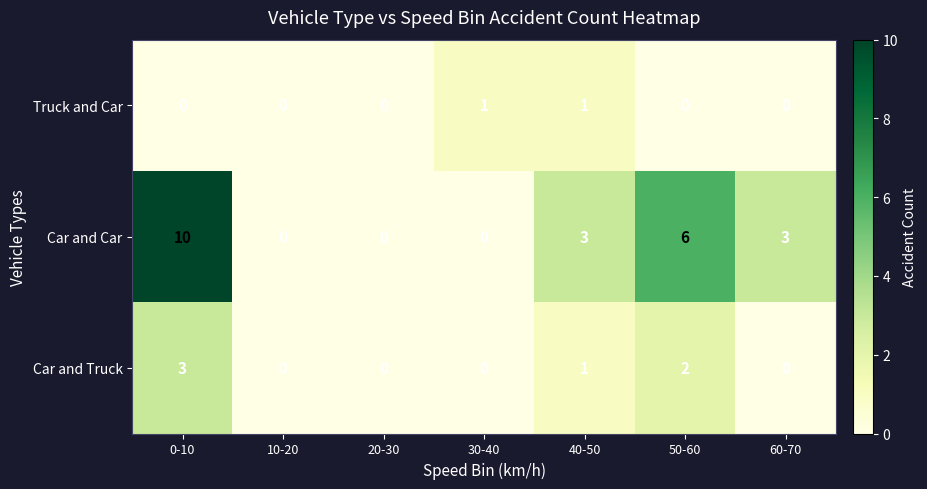

At which category is the sum across all series the highest?

0-10